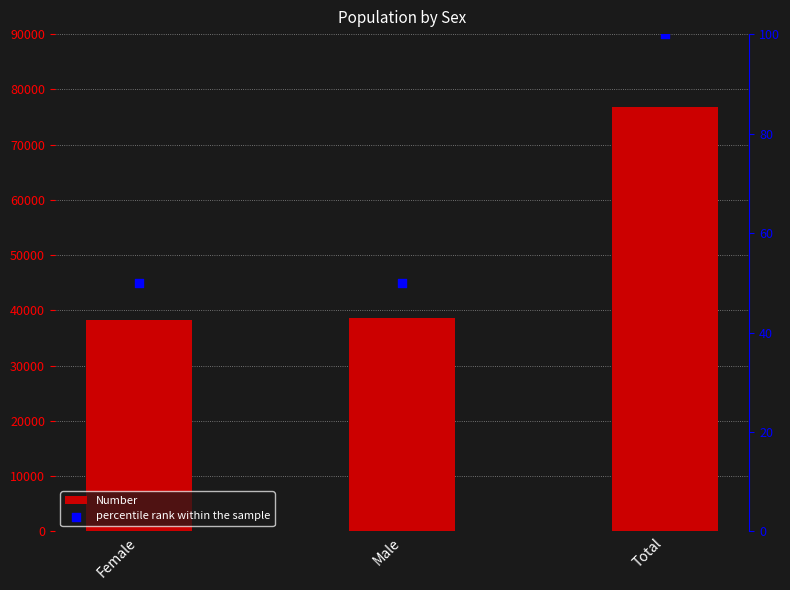

Which series has the widest spread of Y values?

Number